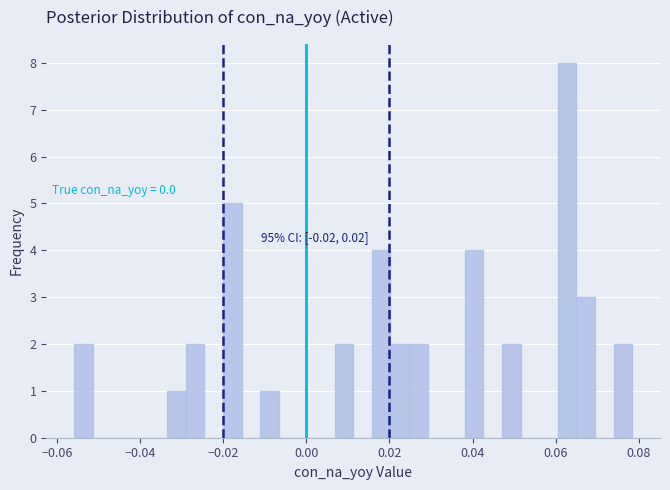

Around what value on the x-axis is the tallest bar? Give the approximate position of its centre, as read against the axis.

0.062